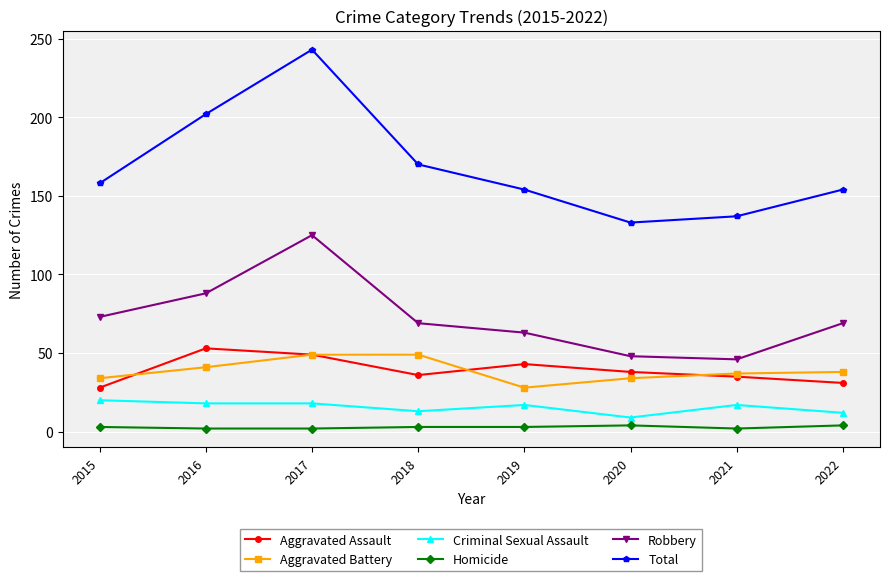

What is the total value across all series at 2020?

266